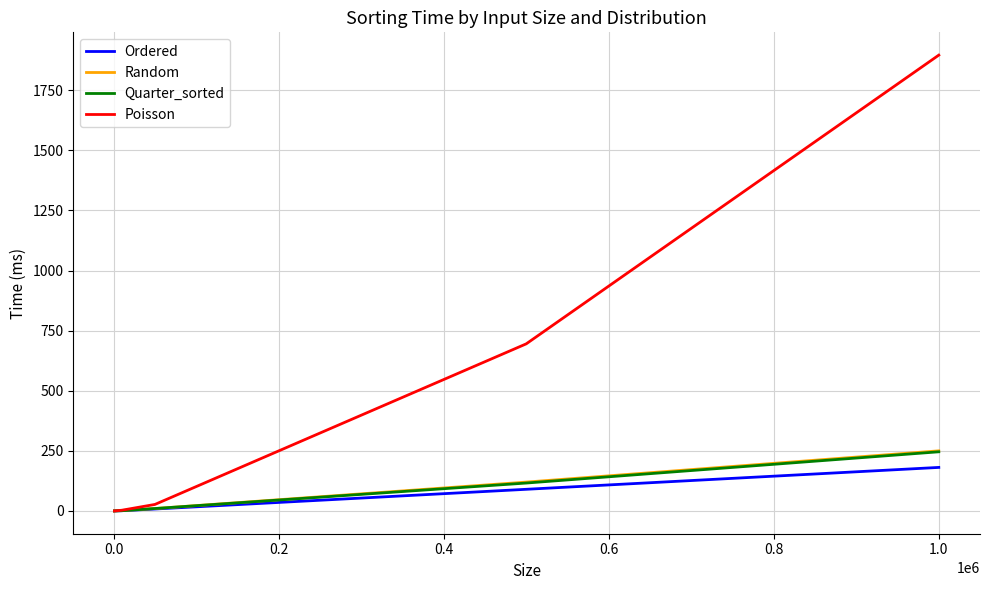

Which series has the largest range (max minus min)?

Poisson